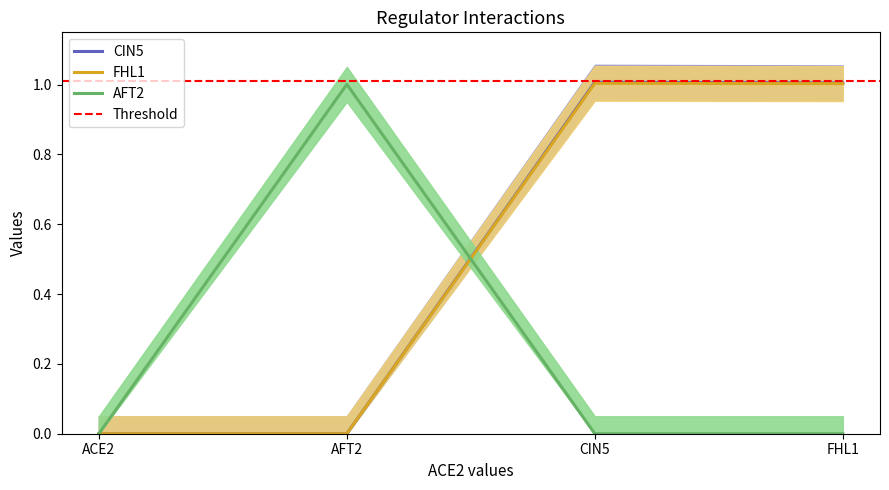

What is the total value across all series at CIN5?

2.0